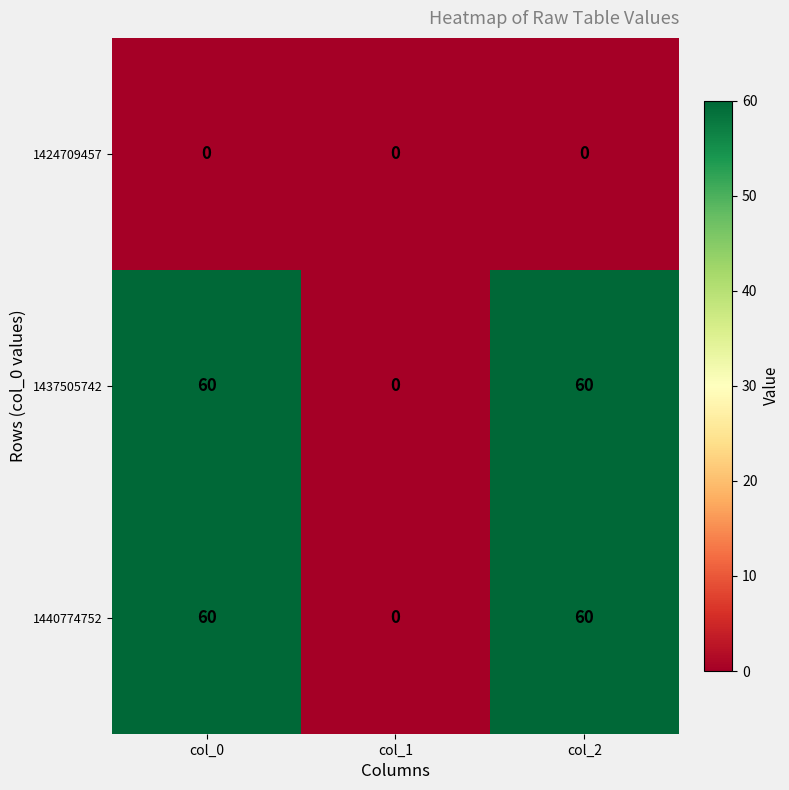

What is the total value across all series at col_2?

120